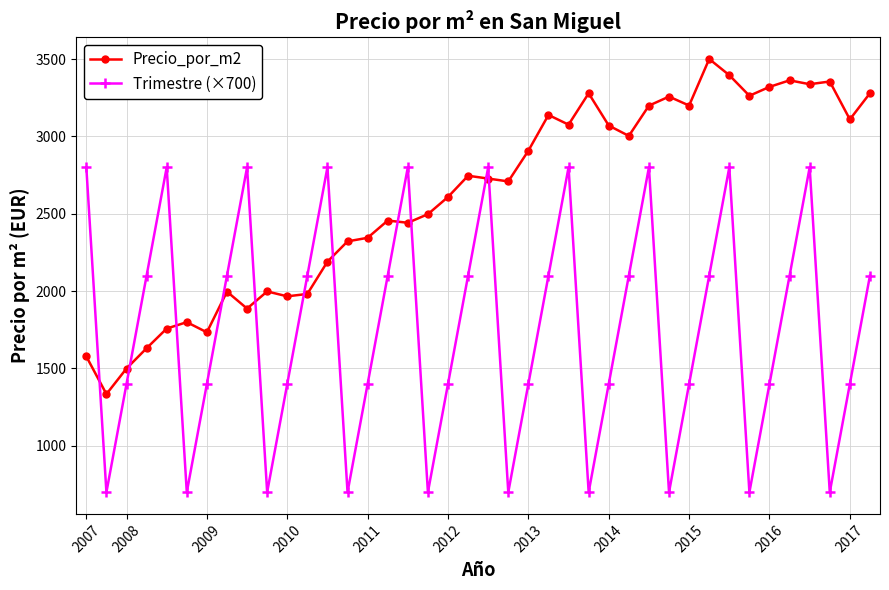

What is the smallest value displayed?

700.0